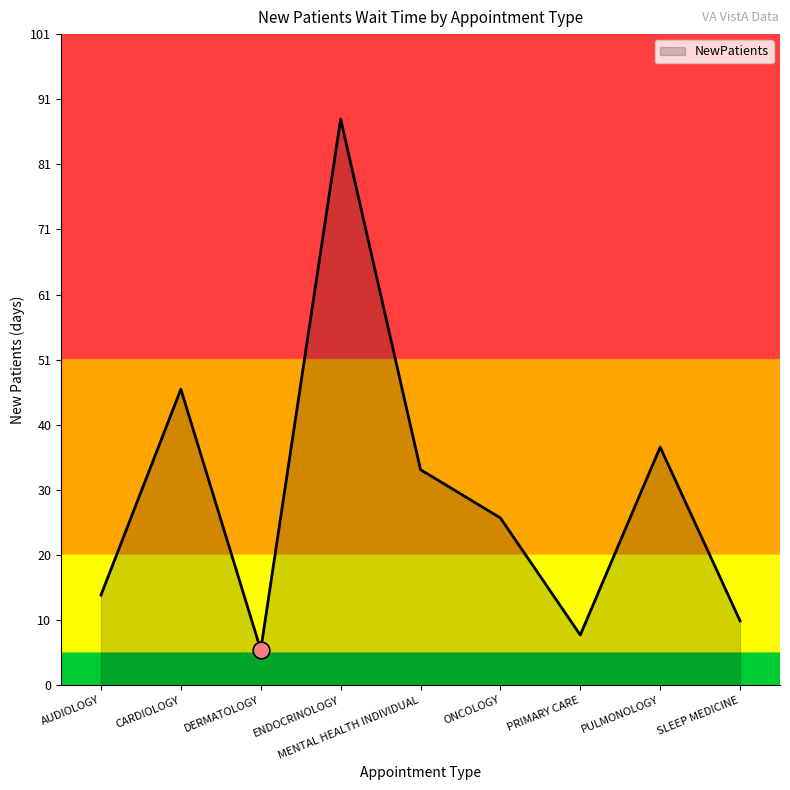

What is the difference between the values at PRIMARY CARE and CARDIOLOGY?

38.2